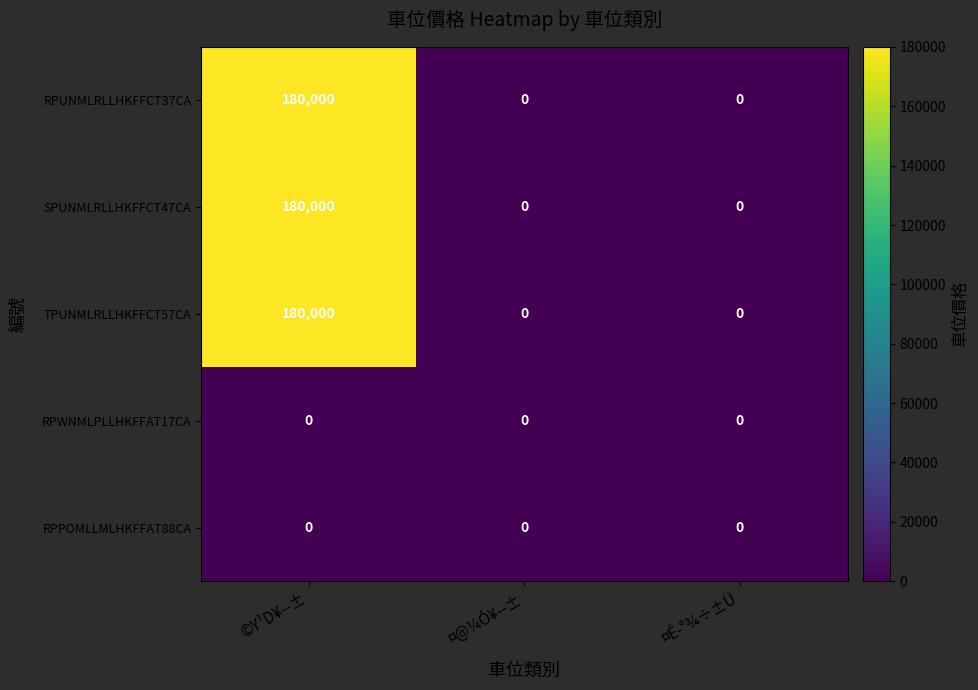

Is it true that SPUNMLRLLHKFFCT47CA equals 85869 at ¤É­°¾÷±Ü?

False